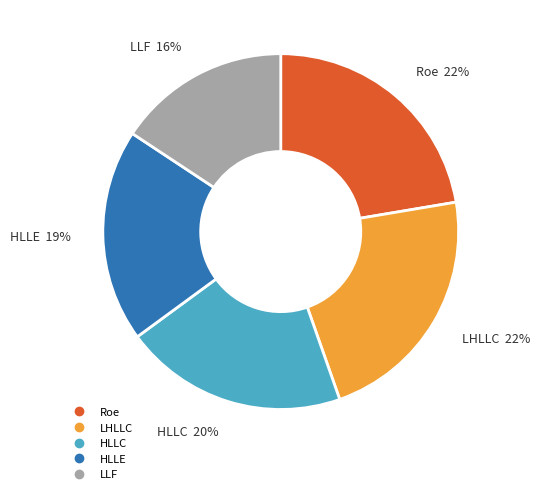

To the nearest percent, what is the combined percentage of HLLE and LLF?

35%